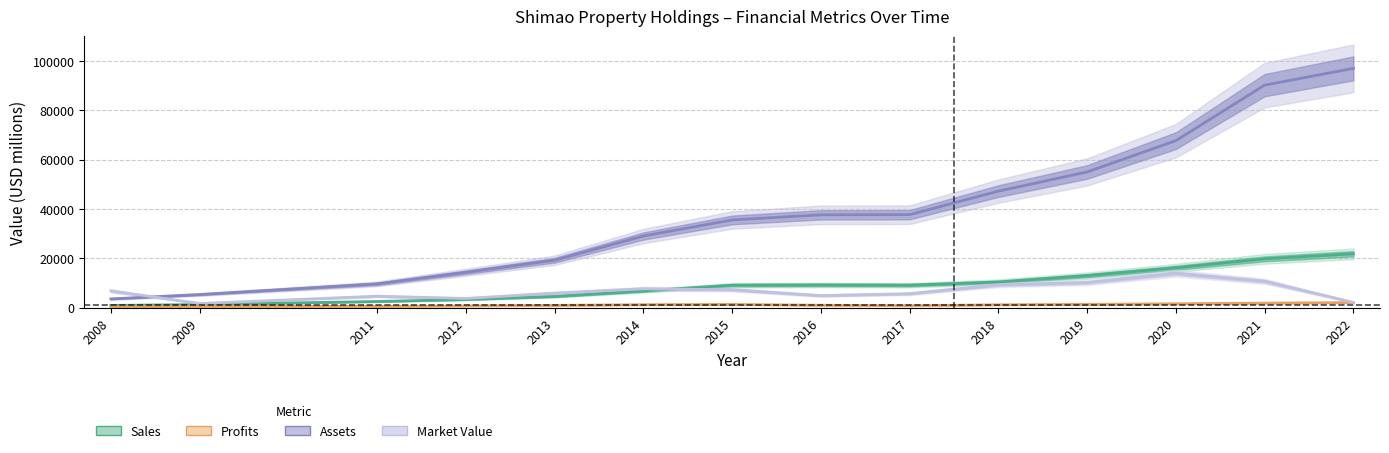

At which label does Market Value reach its minimum?

2009